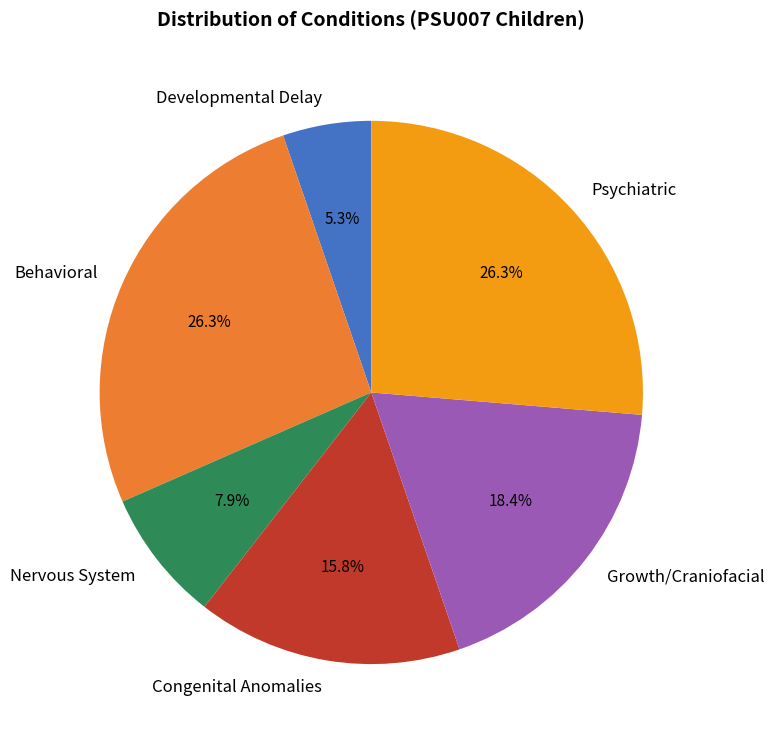

Count the number of slices in the pie.

6